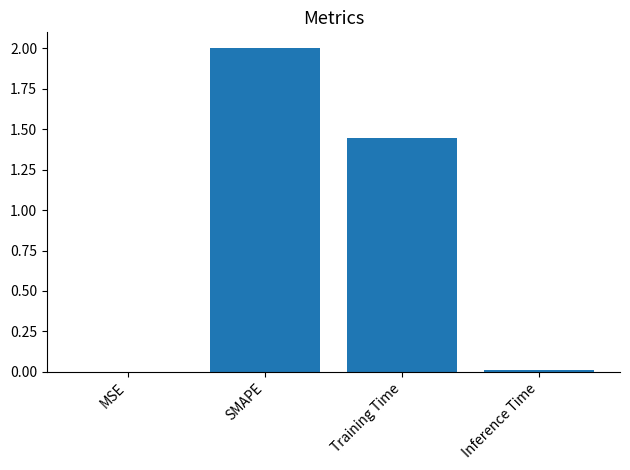

Which label corresponds to the largest value in the chart?

SMAPE